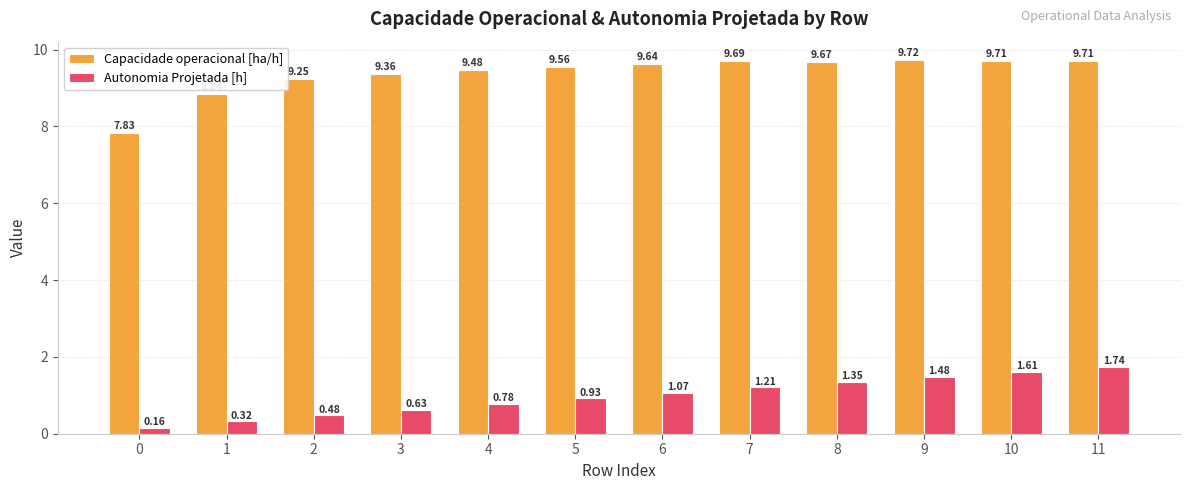

How many data points in Capacidade operacional [ha/h] are above 9?

10